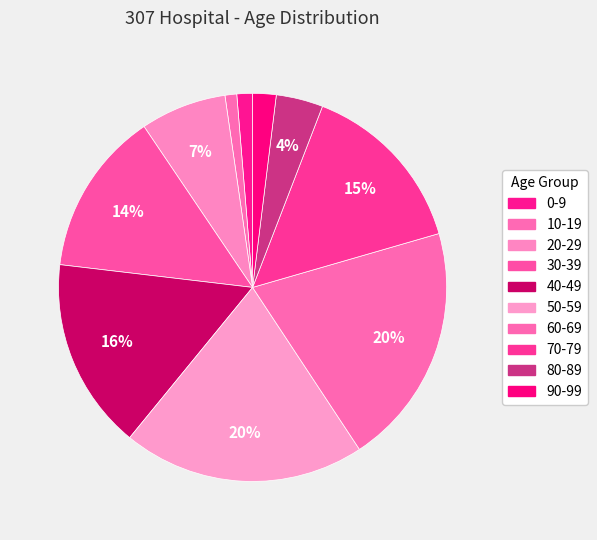

How many segments does this pie chart have?

10